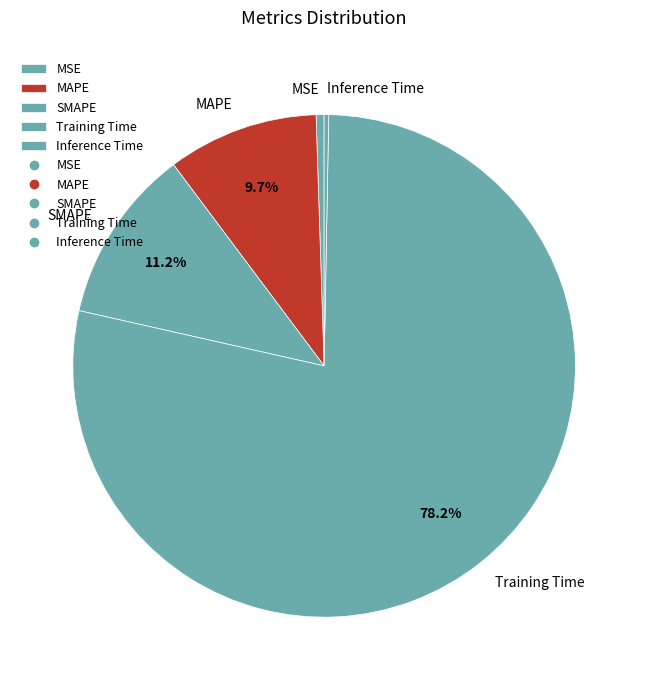

Is Inference Time the majority of the pie?

No